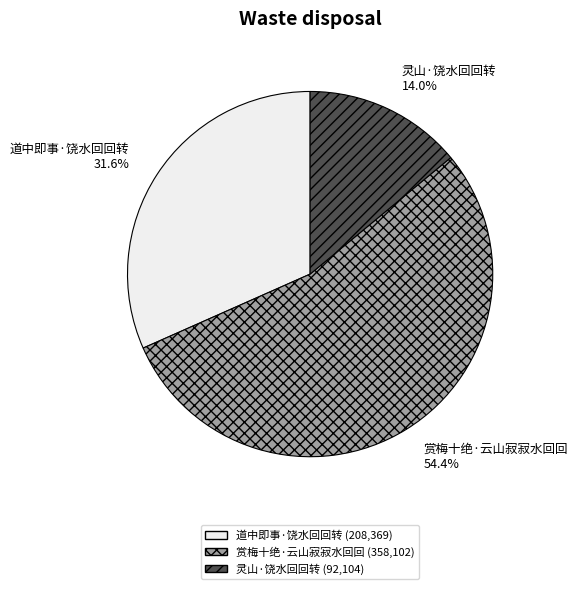

To the nearest percent, what is the difference between the largest and smallest slice percentages?

40%